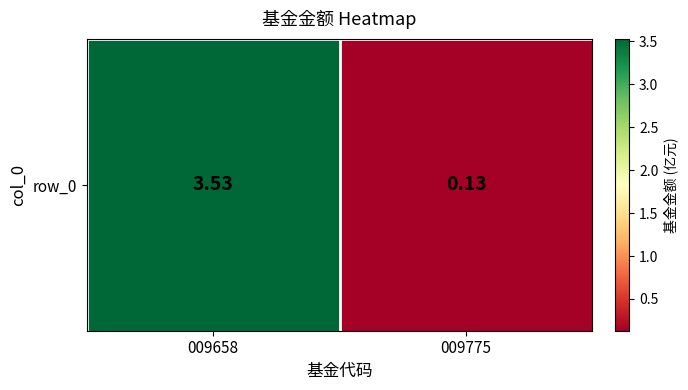

What is the difference between the maximum and minimum values?

3.4